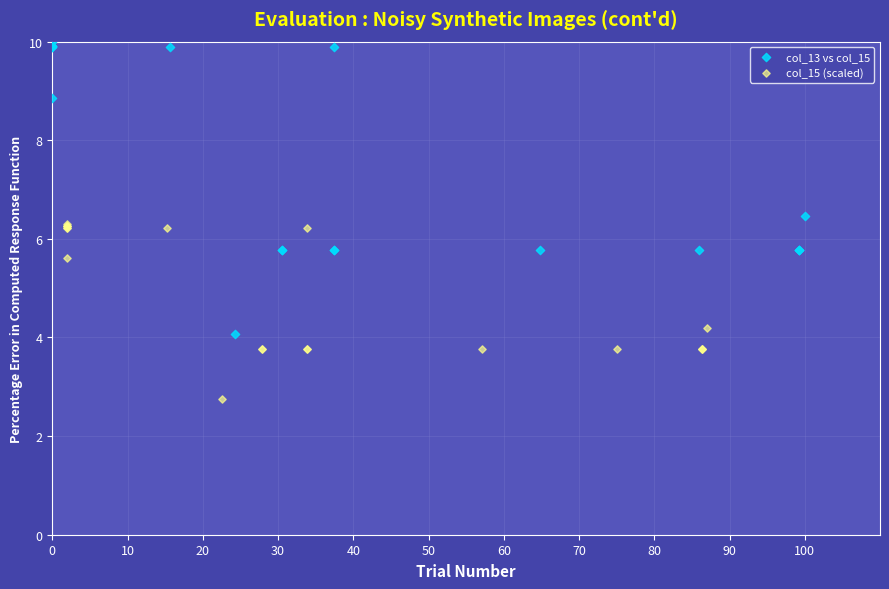

Which series contains the lowest Y value?

col_15 (scaled)